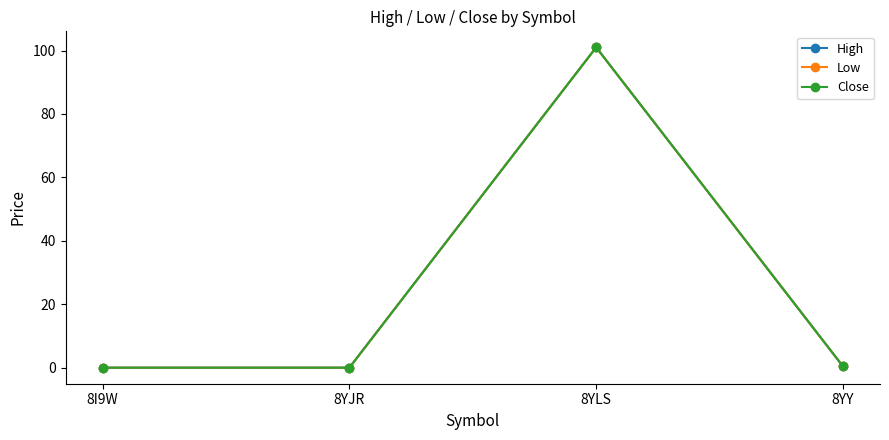

The Close series shows 101.0 at 8YLS. True or false?

True